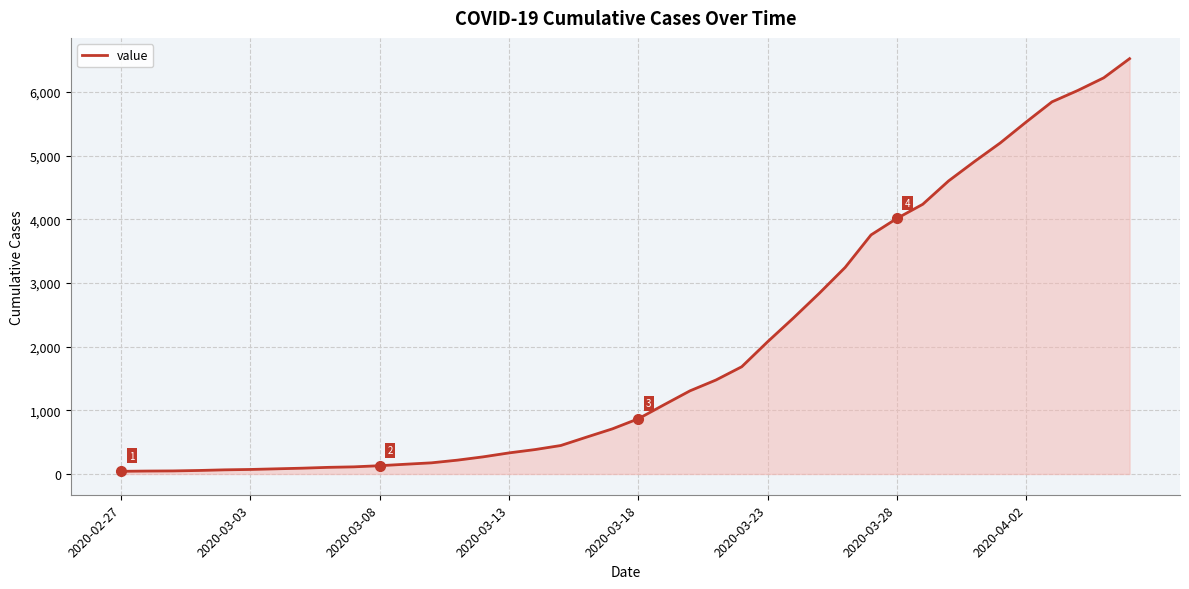

What is the maximum value shown in the chart?

6522